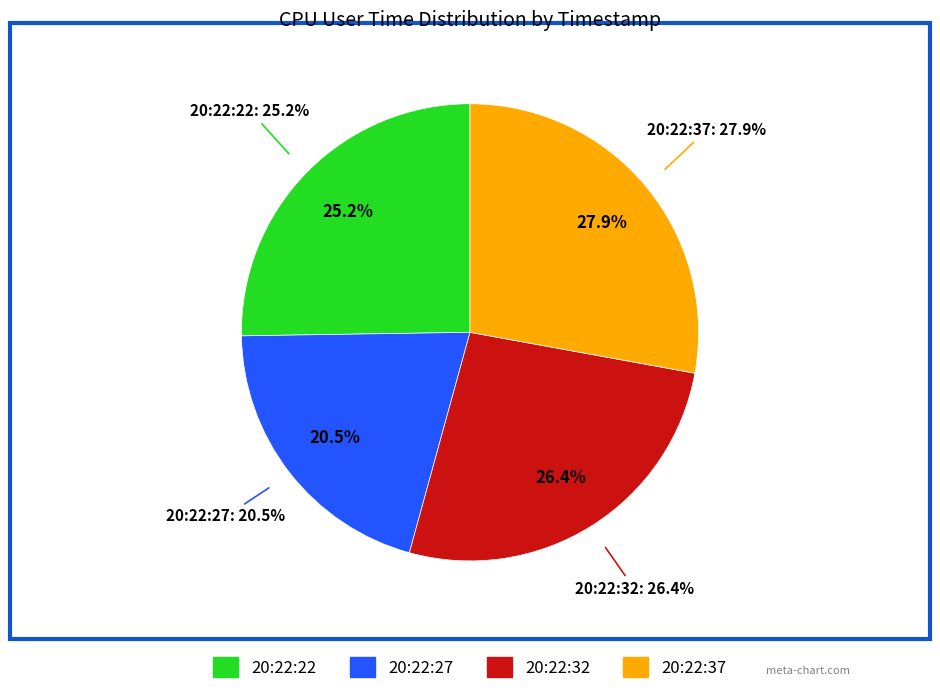

What is the ratio of the value at 20:22:22 to the value at 20:22:37?

0.9